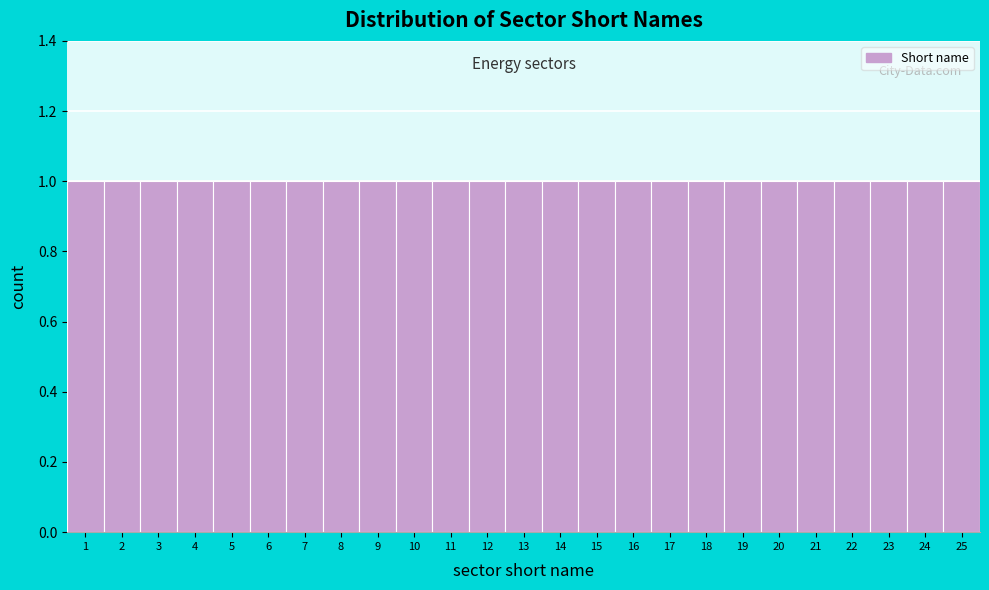

Reading left to right, transcribe this chart: for each bar, give the range it covers on the x-axis and its height. The values are not printed on the chart, so give them approximately, as read against the axis.

0.5 to 1.5: 1
1.5 to 2.5: 1
2.5 to 3.5: 1
3.5 to 4.5: 1
4.5 to 5.5: 1
5.5 to 6.5: 1
6.5 to 7.5: 1
7.5 to 8.5: 1
8.5 to 9.5: 1
9.5 to 10.5: 1
10.5 to 11.5: 1
11.5 to 12.5: 1
12.5 to 13.5: 1
13.5 to 14.5: 1
14.5 to 15.5: 1
15.5 to 16.5: 1
16.5 to 17.5: 1
17.5 to 18.5: 1
18.5 to 19.5: 1
19.5 to 20.5: 1
20.5 to 21.5: 1
21.5 to 22.5: 1
22.5 to 23.5: 1
23.5 to 24.5: 1
24.5 to 25.5: 1